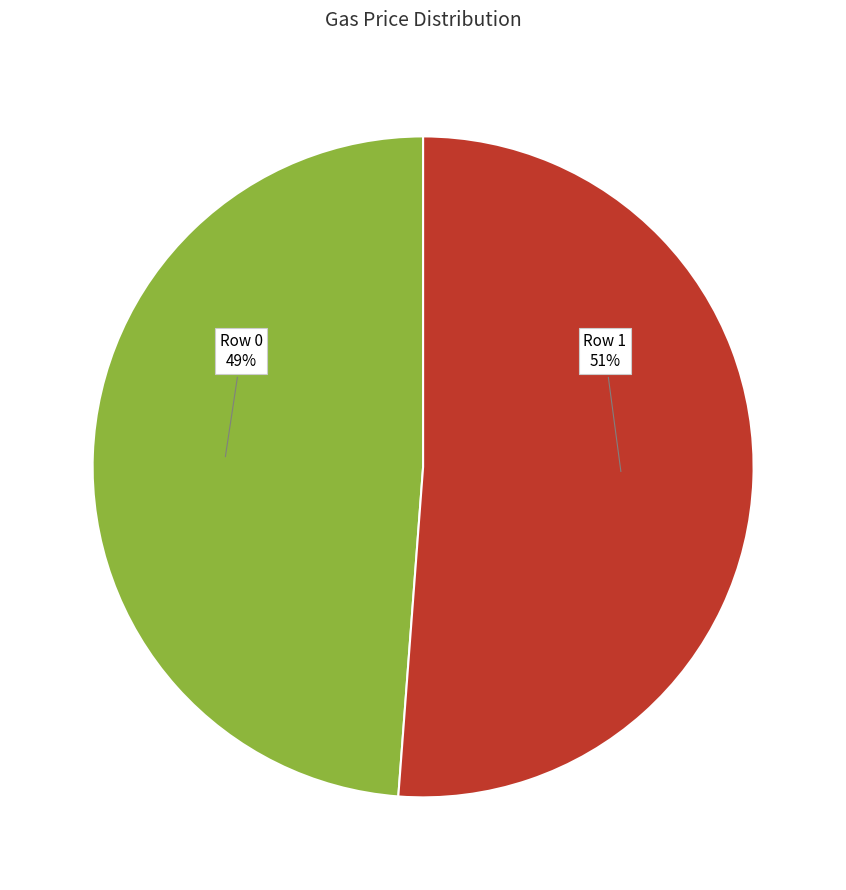

To the nearest percent, what is the difference between the largest and smallest slice percentages?

2%